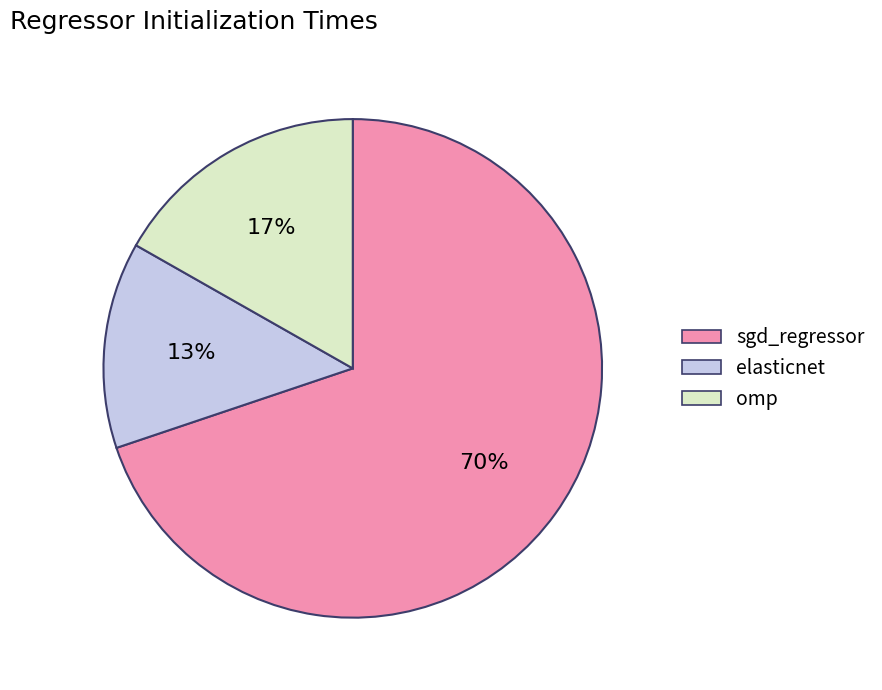

To the nearest percent, what is the difference between the sgd_regressor and omp slice percentages?

53%